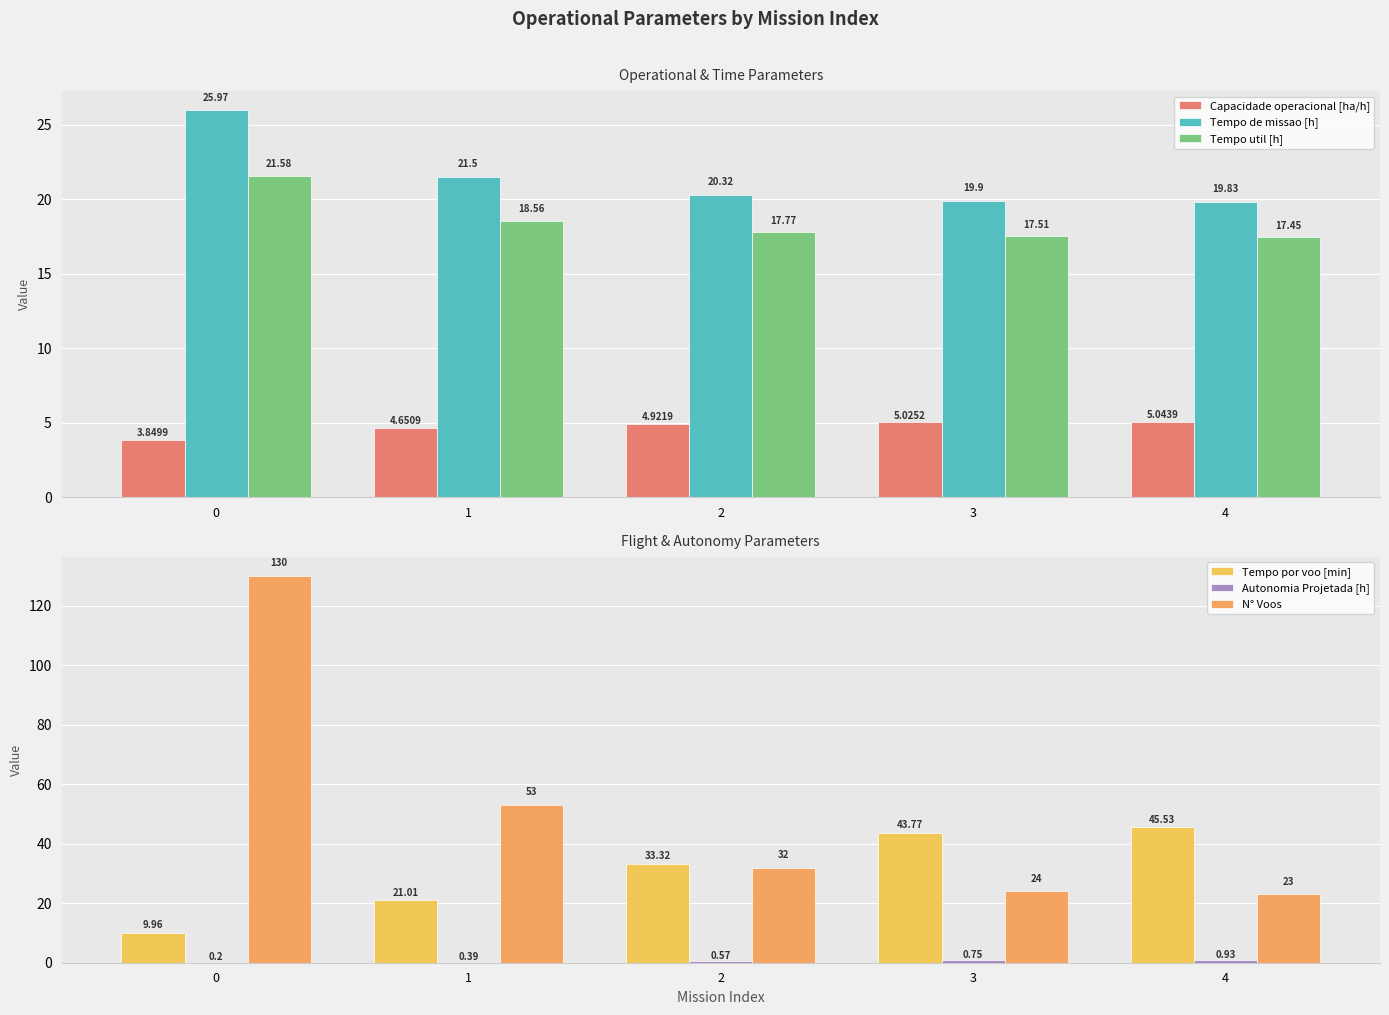

What is the maximum value shown in the chart?

130.0